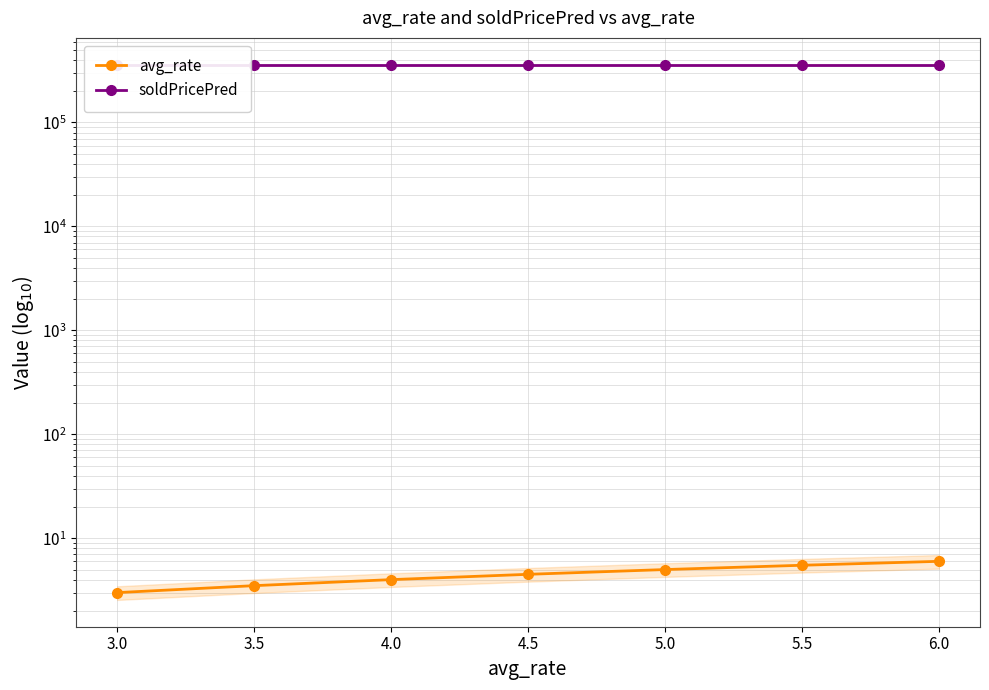

What is the spread (max minus min) of values at 5.5?

359035.3